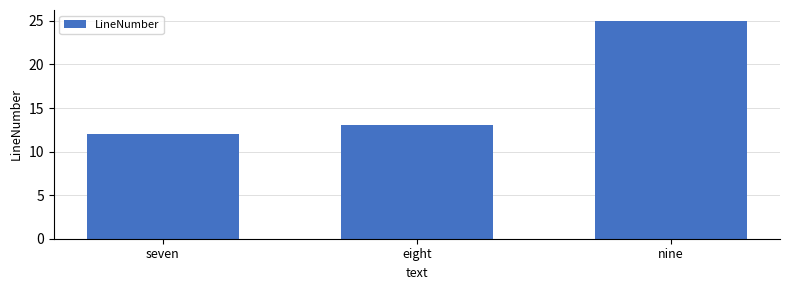

List the labels in order of value, largest first.

nine, eight, seven